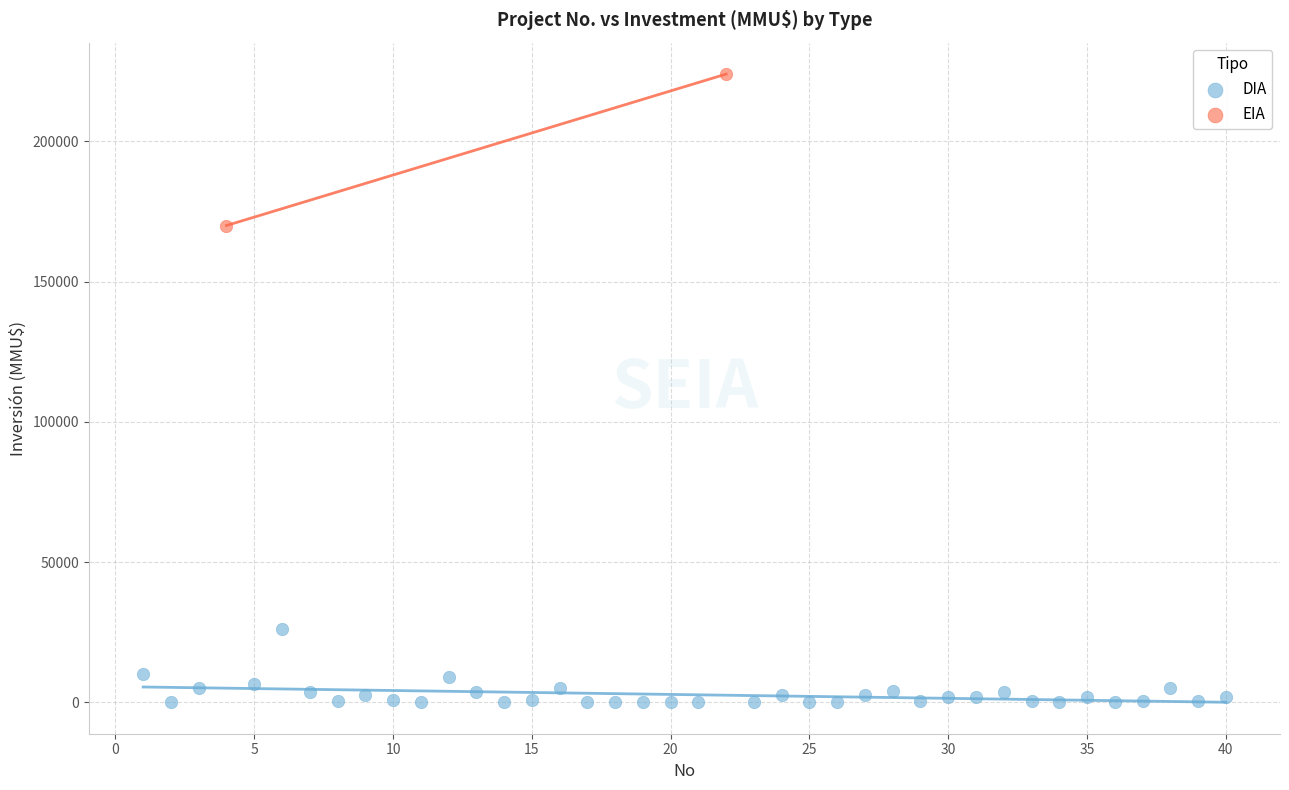

What are all the series names shown in the legend?

DIA, EIA